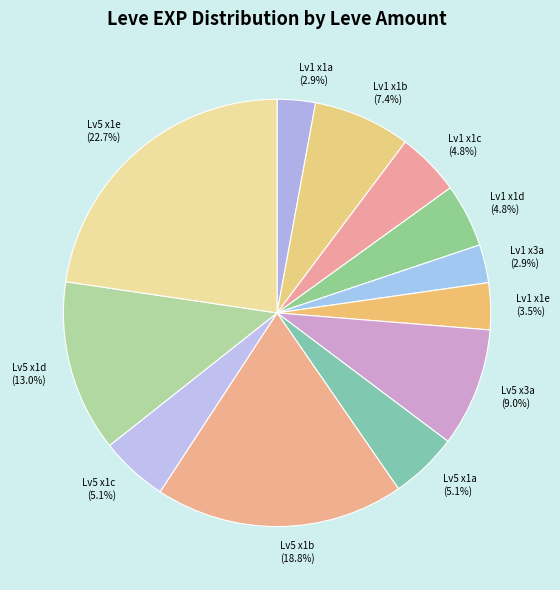

Is there a majority slice in this chart?

No